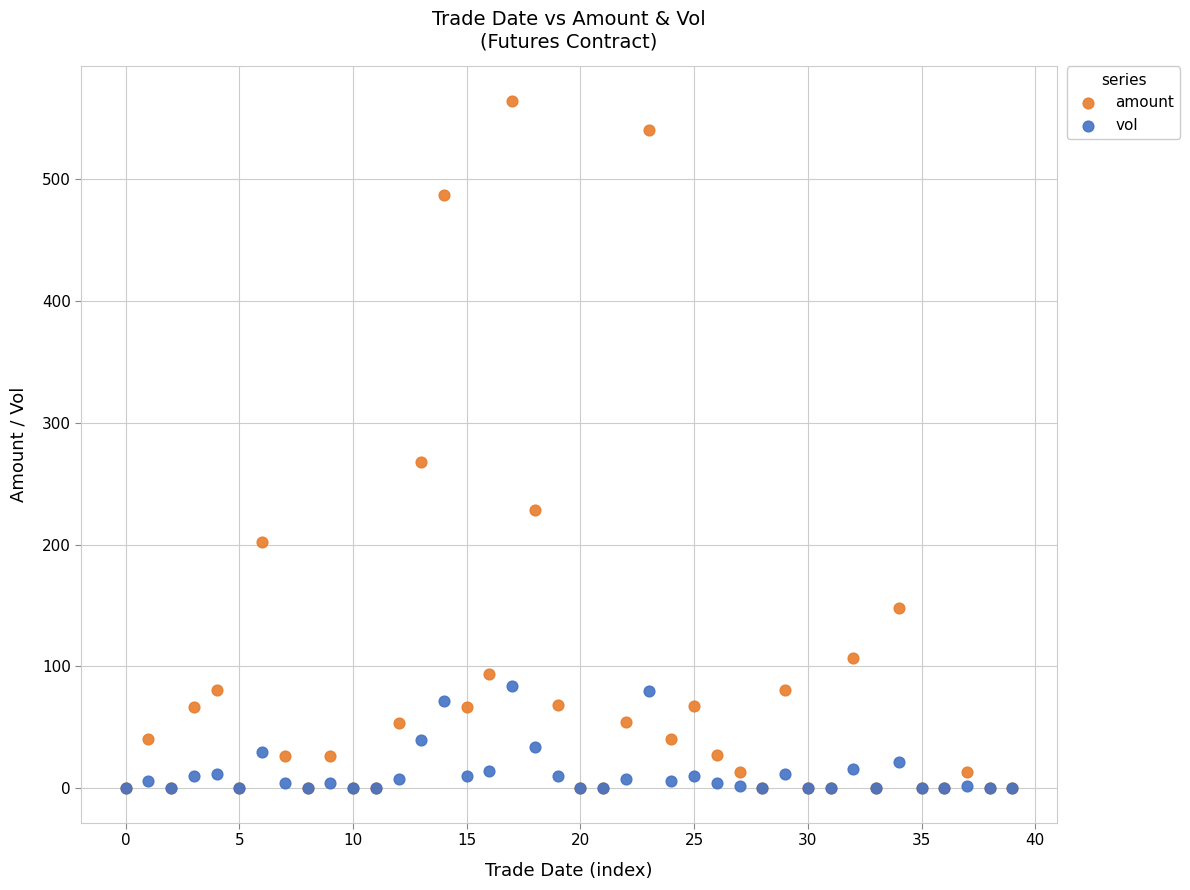

In the amount series, what Y value is closest to 282?

267.7